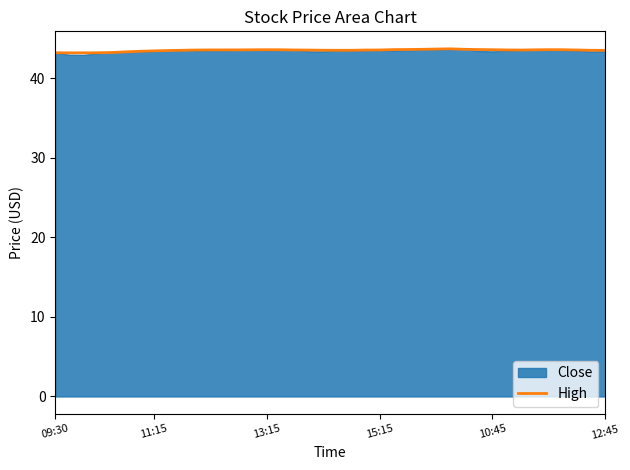

The High series shows 43.2 at 09:30. True or false?

True